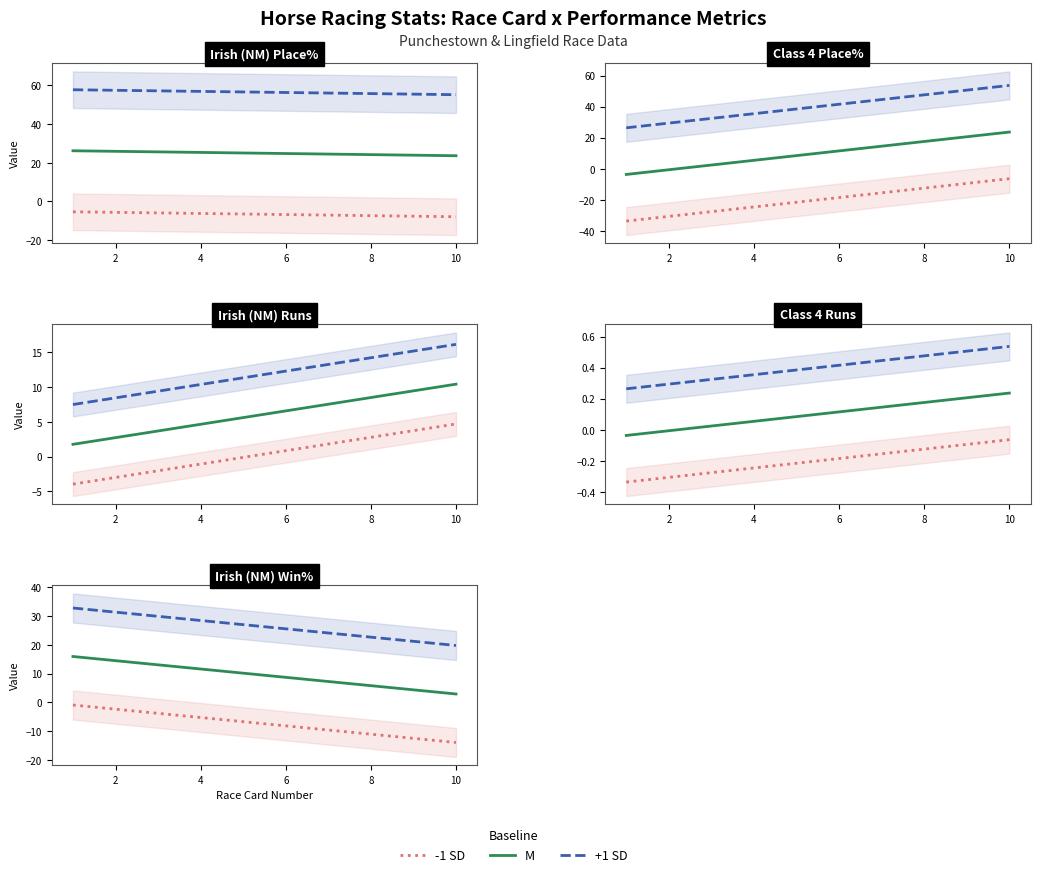

What is the total value across all series at 6?

136.3